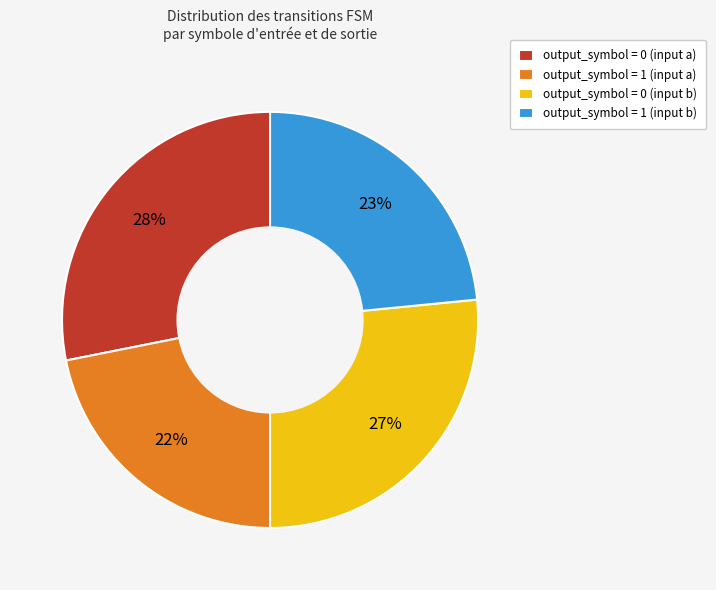

Is there any slice that represents more than half of the pie?

No